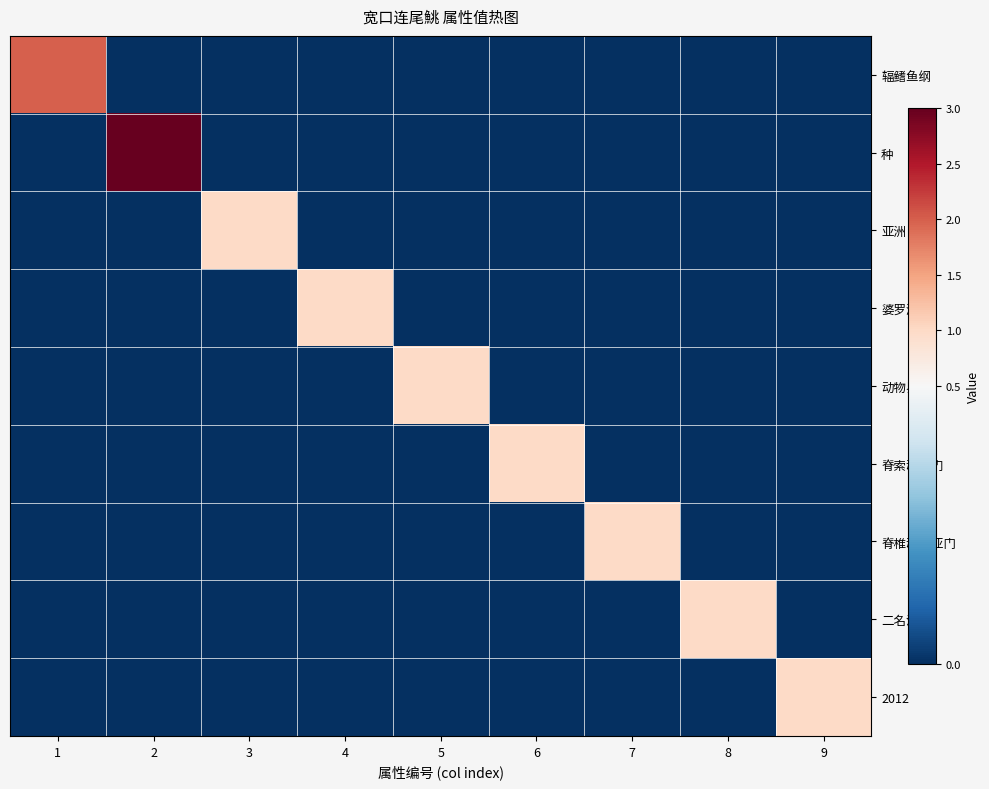

Reading right to left, what are all the values shown in this chart?

辐鳍鱼纲: 9=0	8=0	7=0	6=0	5=0	4=0	3=0	2=0	1=2
种: 9=0	8=0	7=0	6=0	5=0	4=0	3=0	2=3	1=0
亚洲: 9=0	8=0	7=0	6=0	5=0	4=0	3=1	2=0	1=0
婆罗洲: 9=0	8=0	7=0	6=0	5=0	4=1	3=0	2=0	1=0
动物界: 9=0	8=0	7=0	6=0	5=1	4=0	3=0	2=0	1=0
脊索动物门: 9=0	8=0	7=0	6=1	5=0	4=0	3=0	2=0	1=0
脊椎动物亚门: 9=0	8=0	7=1	6=0	5=0	4=0	3=0	2=0	1=0
二名法: 9=0	8=1	7=0	6=0	5=0	4=0	3=0	2=0	1=0
2012: 9=1	8=0	7=0	6=0	5=0	4=0	3=0	2=0	1=0